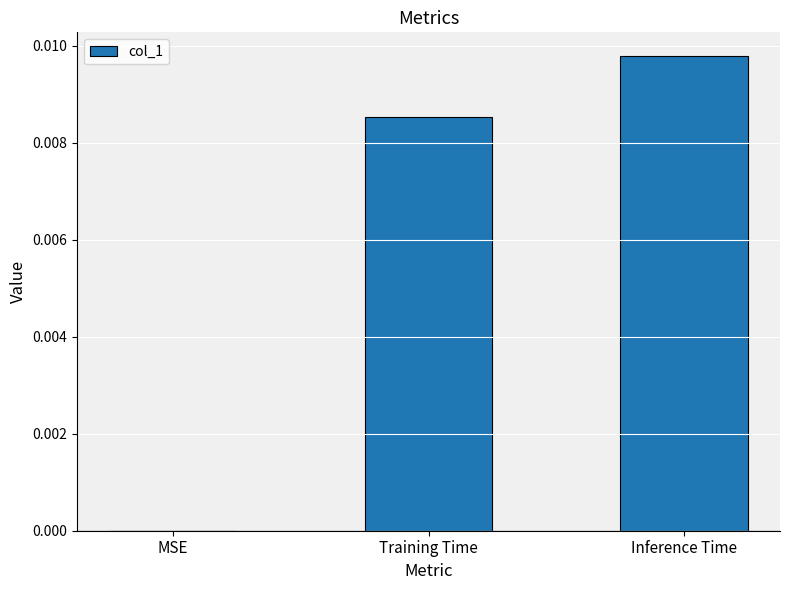

Is it true that the value at Inference Time is 0.0?

True